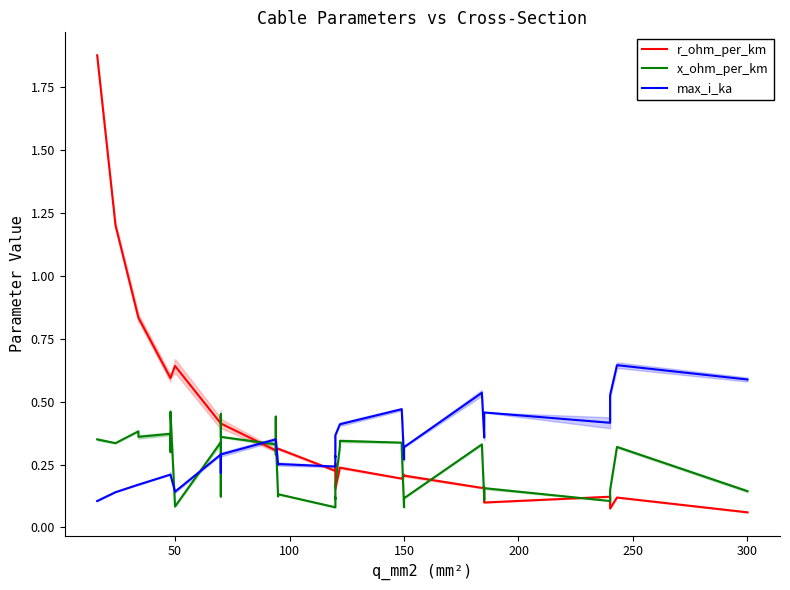

What is the difference between the max_i_ka values at 34 and 31?

0.1